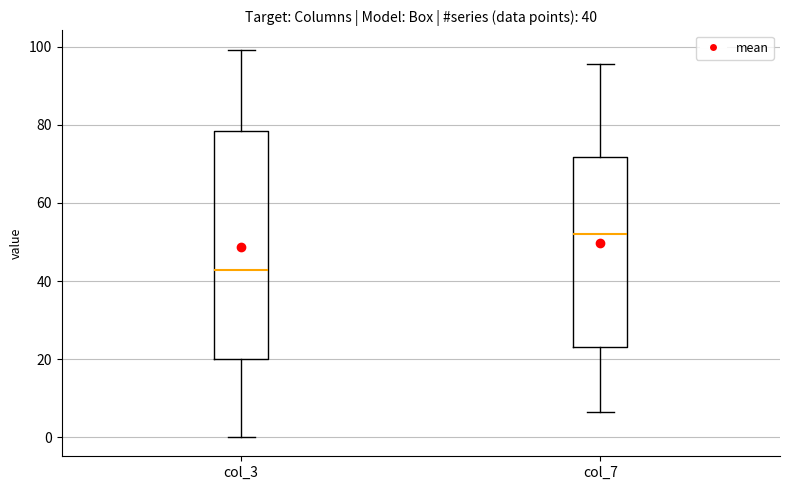

Which box has the highest median line?

col_7